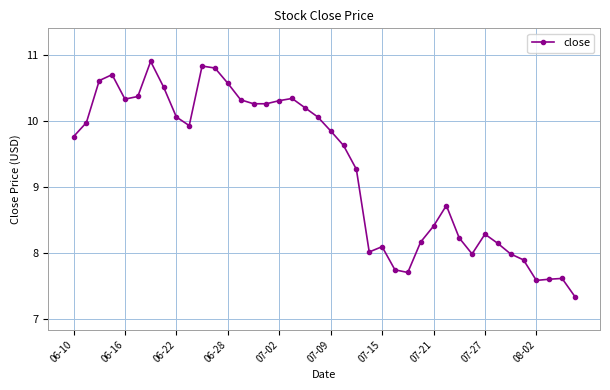

True or false: the data has more than 1 interior local peaks.

True